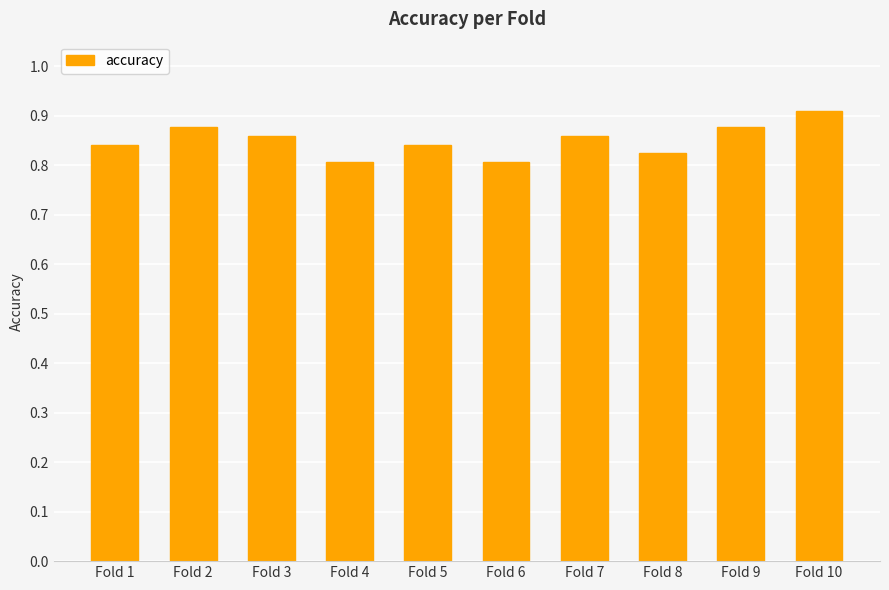

How many values are between 0 and 1?

10